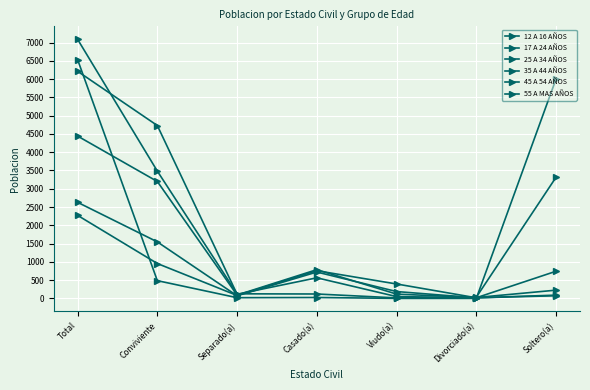

In 25 A 34 AÑOS, how many points are higher than both neighbors (excluding endpoints)?

1